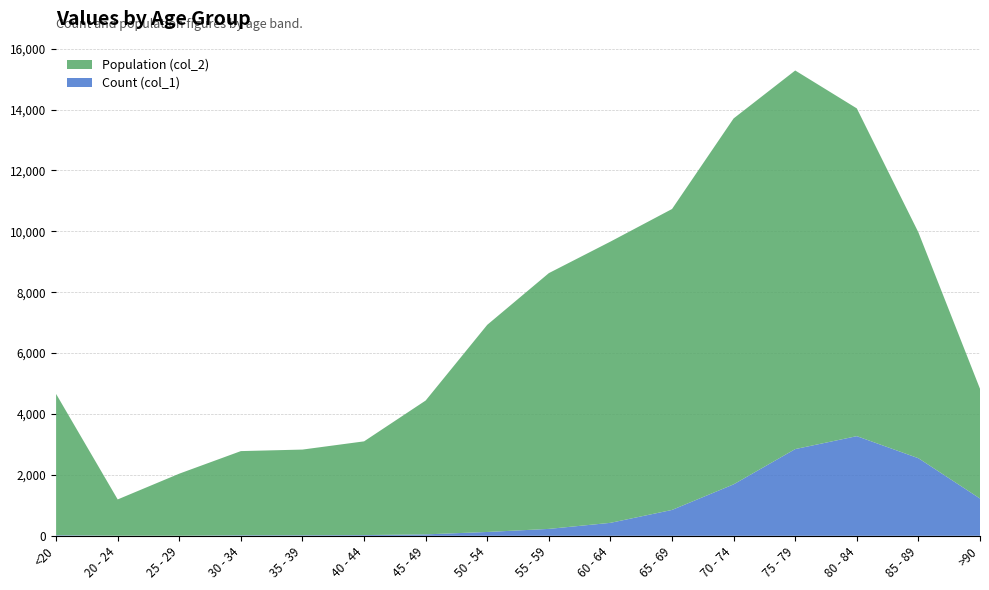

Reading left to right, list all the values displayed in this chart.

Count (col_1): <20=18	20 - 24=4	25 - 29=3	30 - 34=17	35 - 39=18	40 - 44=24	45 - 49=47	50 - 54=126	55 - 59=227	60 - 64=426	65 - 69=850	70 - 74=1690	75 - 79=2848	80 - 84=3273	85 - 89=2548	>90=1224
Population (col_2): <20=4641	20 - 24=1191	25 - 29=2038	30 - 34=2765	35 - 39=2814	40 - 44=3078	45 - 49=4396	50 - 54=6803	55 - 59=8400	60 - 64=9236	65 - 69=9883	70 - 74=12018	75 - 79=12434	80 - 84=10764	85 - 89=7417	>90=3604